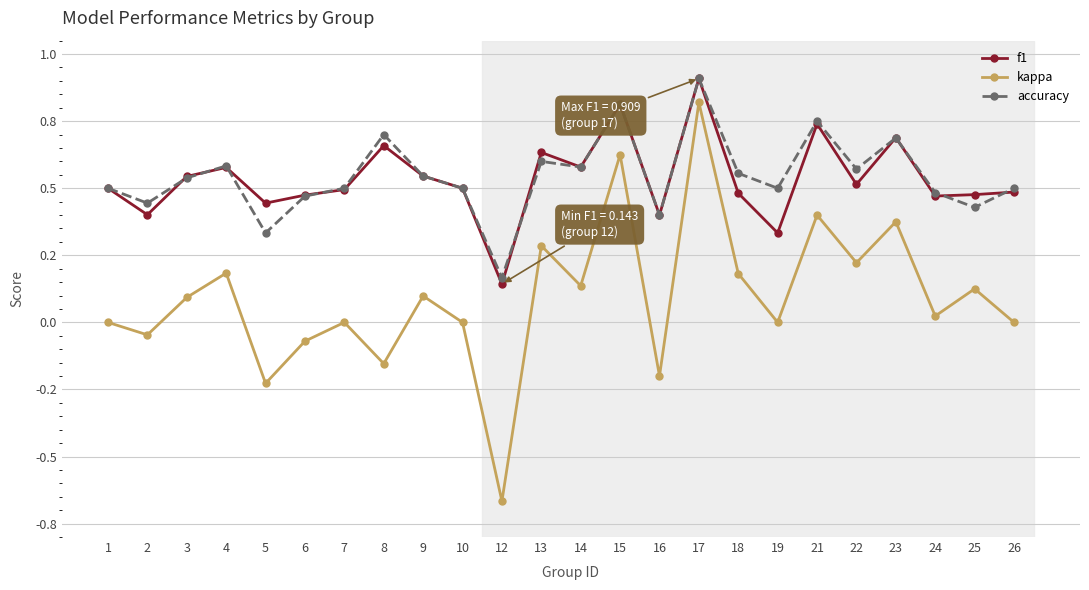

The value of f1 at 9 is 0.3. True or false?

False